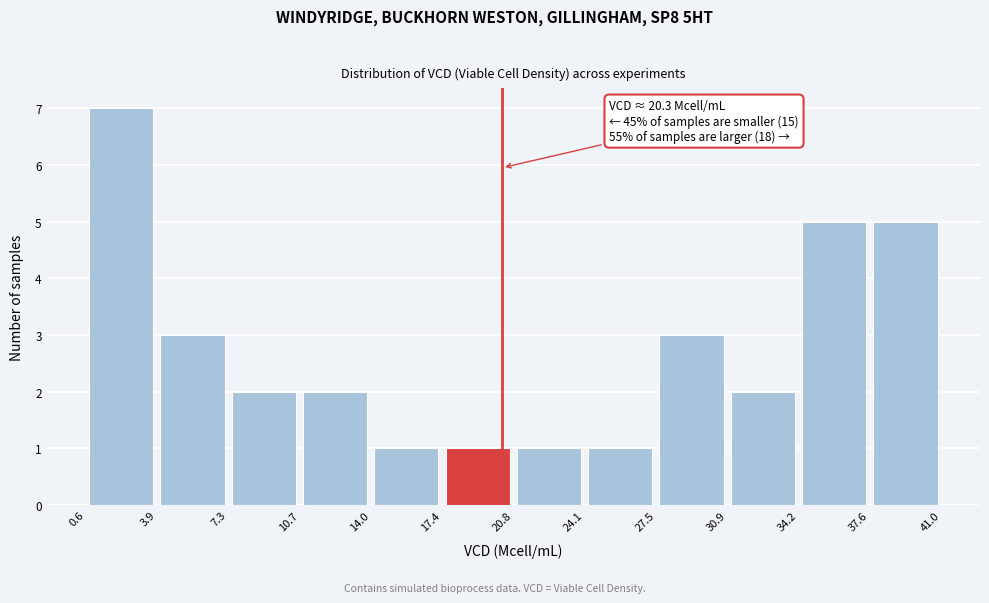

Which range on the x-axis has the tallest bar?

0.6 to 3.9